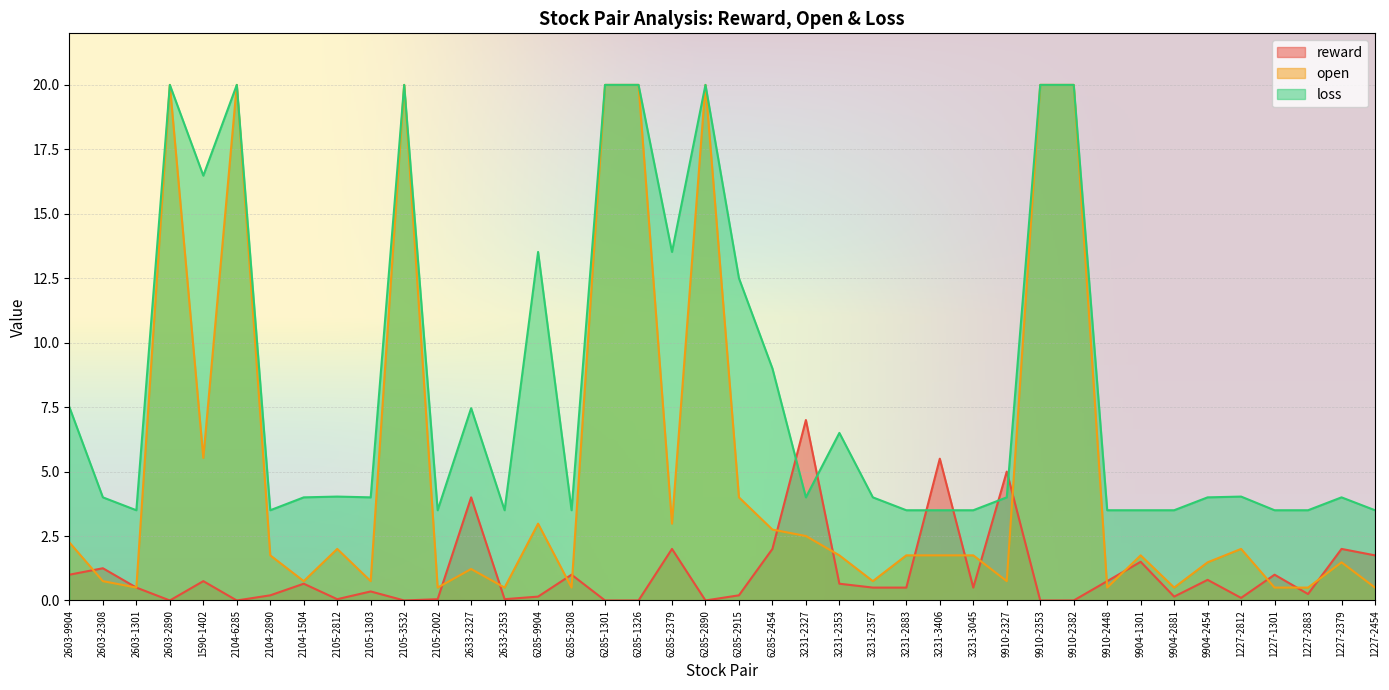

Does the chart display data point markers on the line(s)?

No